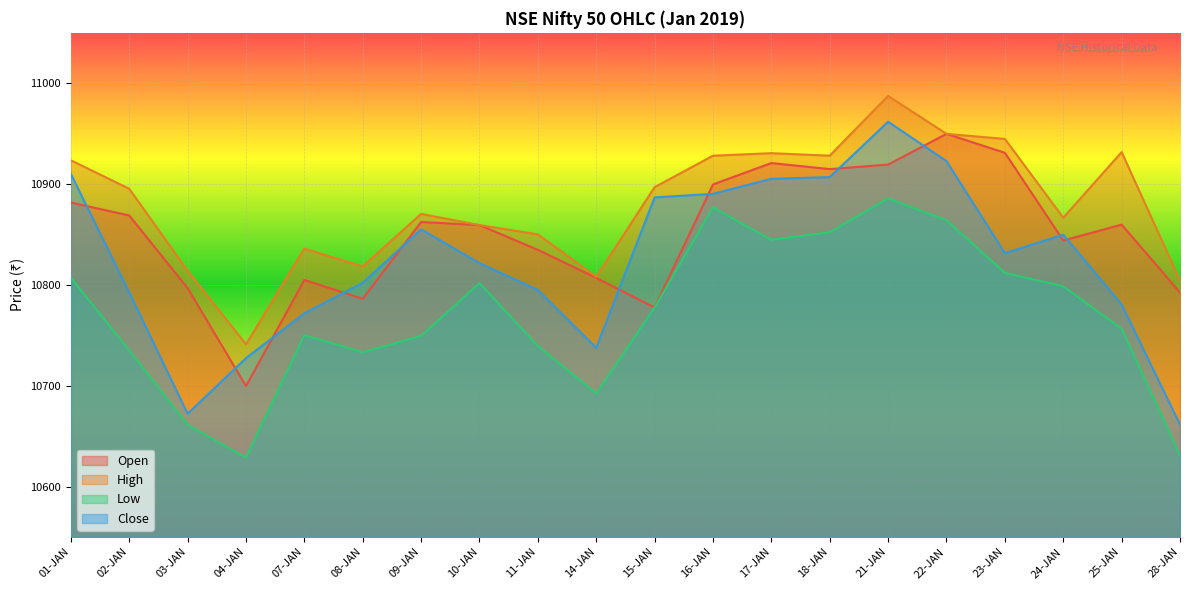

Reading right to left, transcribe all the data shown in this chart.

Open: 10792.5	10859.8	10844.0	10931.0	10949.8	10919.4	10914.9	10920.9	10899.6	10777.5	10807.0	10834.8	10859.4	10862.4	10786.2	10804.9	10699.7	10796.8	10868.9	10881.7
High: 10804.5	10931.7	10866.6	10944.8	10949.8	10987.5	10928.2	10930.6	10928.1	10897.0	10808.0	10850.1	10859.4	10870.4	10818.5	10836.0	10741.0	10814.0	10895.4	10923.6
Low: 10631.0	10756.5	10798.6	10812.0	10864.1	10885.8	10852.2	10844.6	10876.9	10777.5	10692.4	10739.4	10801.8	10749.4	10733.2	10750.1	10628.6	10661.2	10735.0	10807.1
Close: 10661.5	10780.5	10849.8	10831.5	10922.8	10961.9	10907.0	10905.2	10890.3	10886.8	10737.6	10795.0	10821.6	10855.1	10802.1	10771.8	10727.4	10672.2	10792.5	10910.1